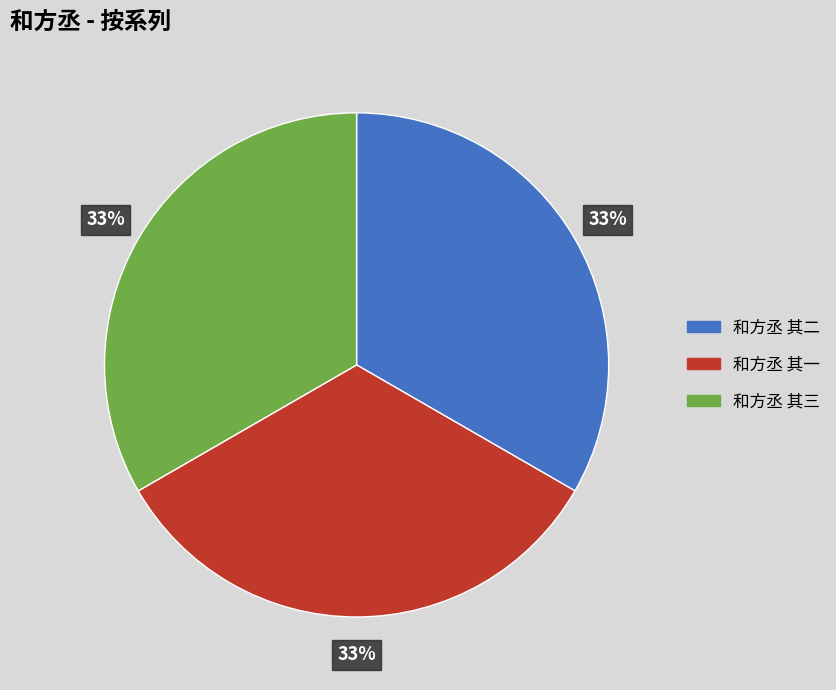

Do 和方丞 其二 and 和方丞 其一 together represent more than half of the pie?

Yes